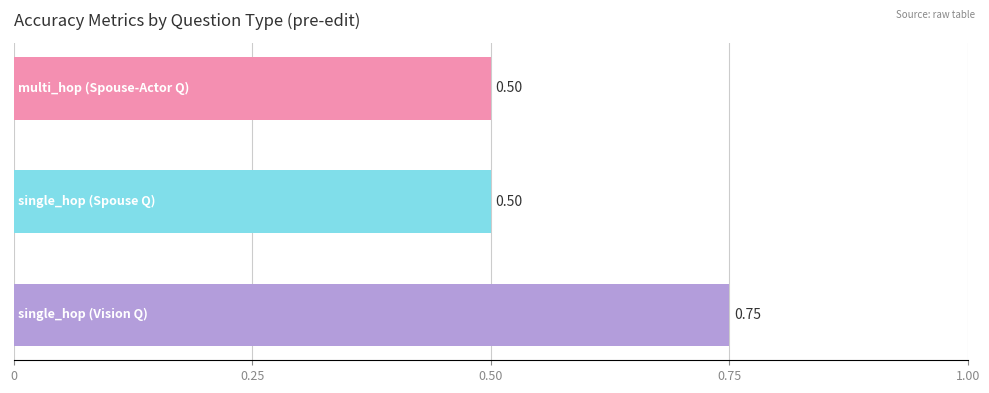

What is the average value?

0.6